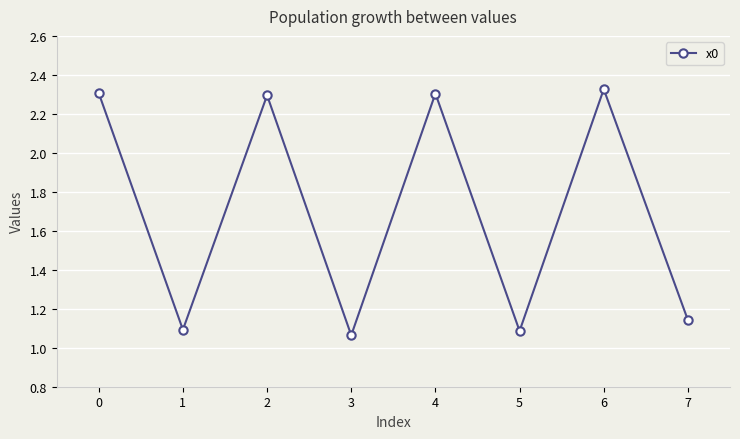

Approximately how many times larger is the value at 0 compared to 5?

2.1